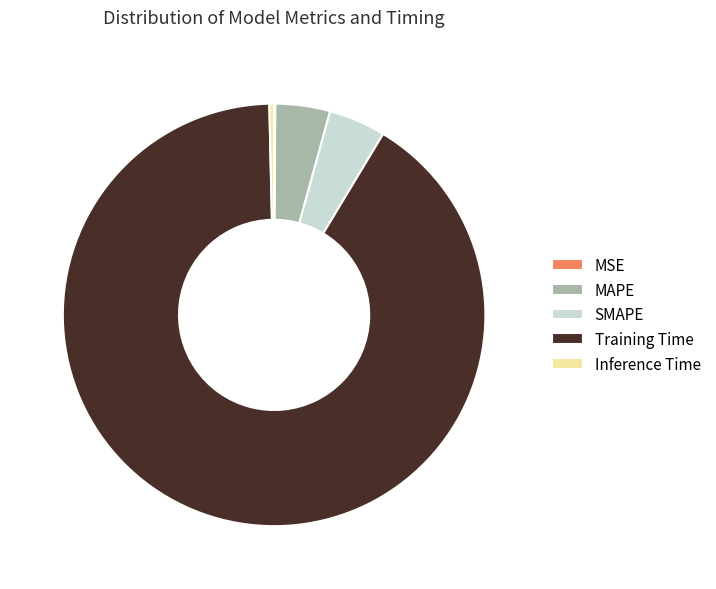

Which category has the biggest portion of the pie?

Training Time